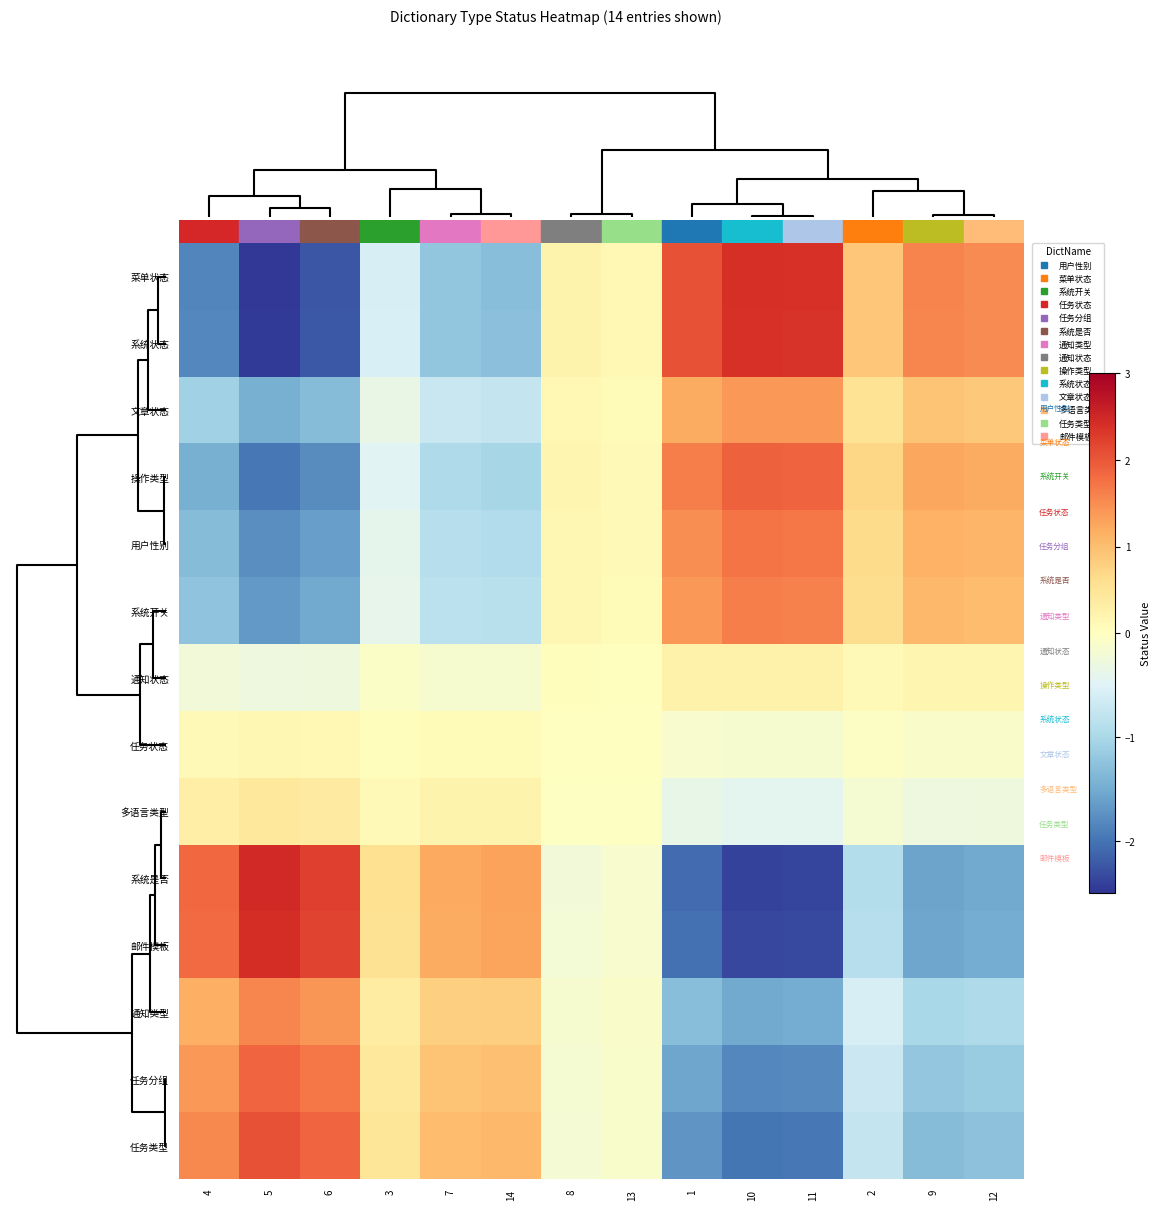

At which category is the sum across all series the highest?

10